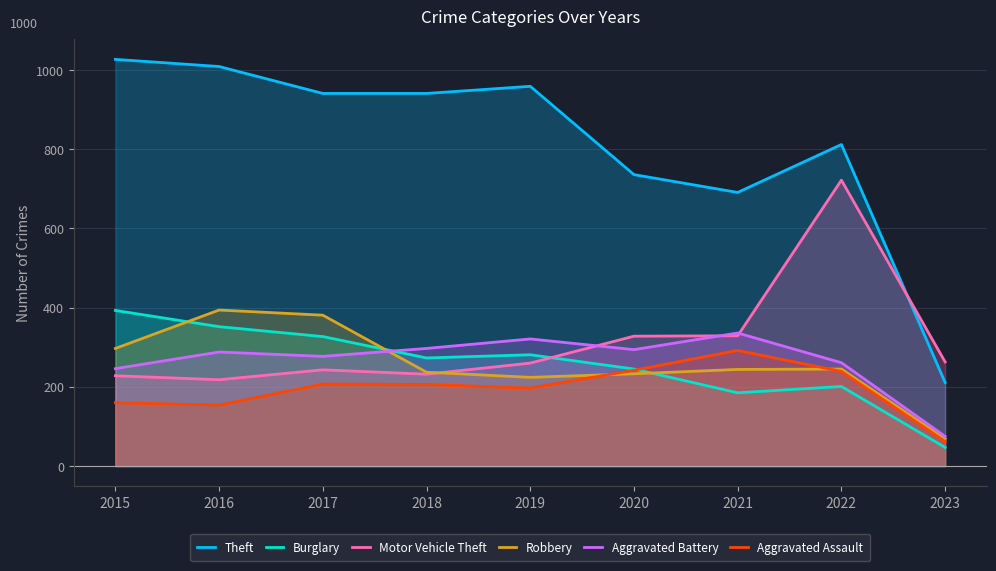

At which label does Burglary reach its peak?

2015